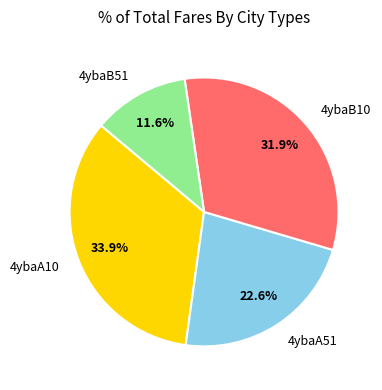

Rank the categories by value from lowest to highest.

4ybaB51, 4ybaA51, 4ybaB10, 4ybaA10